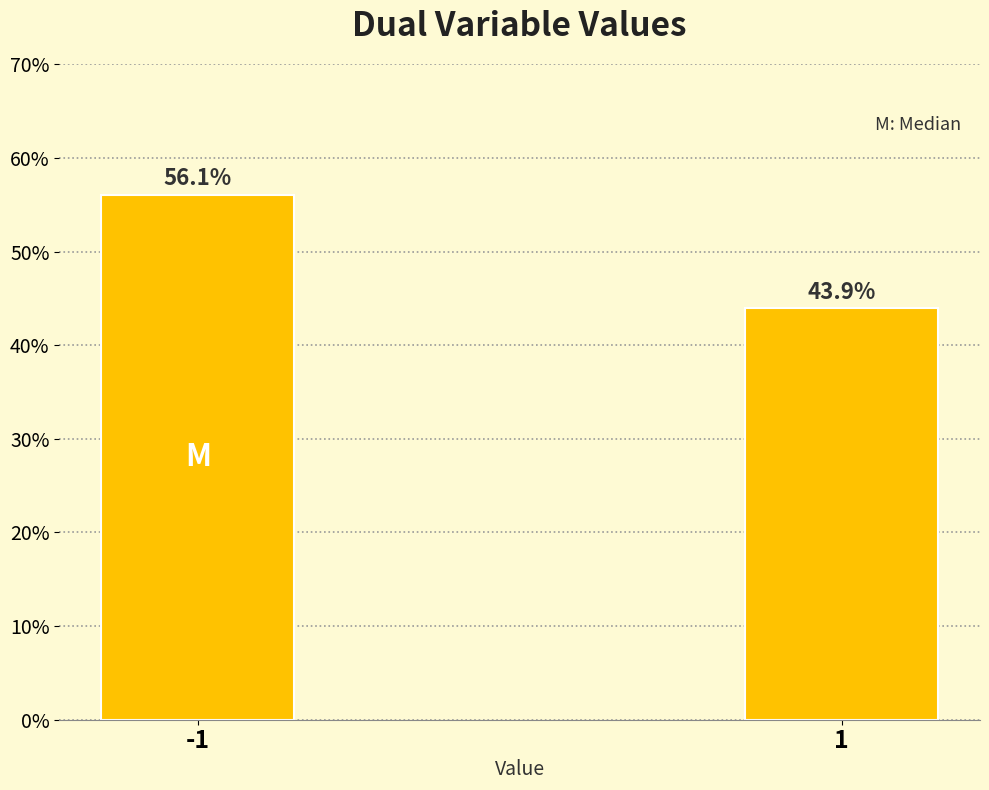

Reading right to left, what are all the values shown in this chart?

1=43.9	-1=56.1